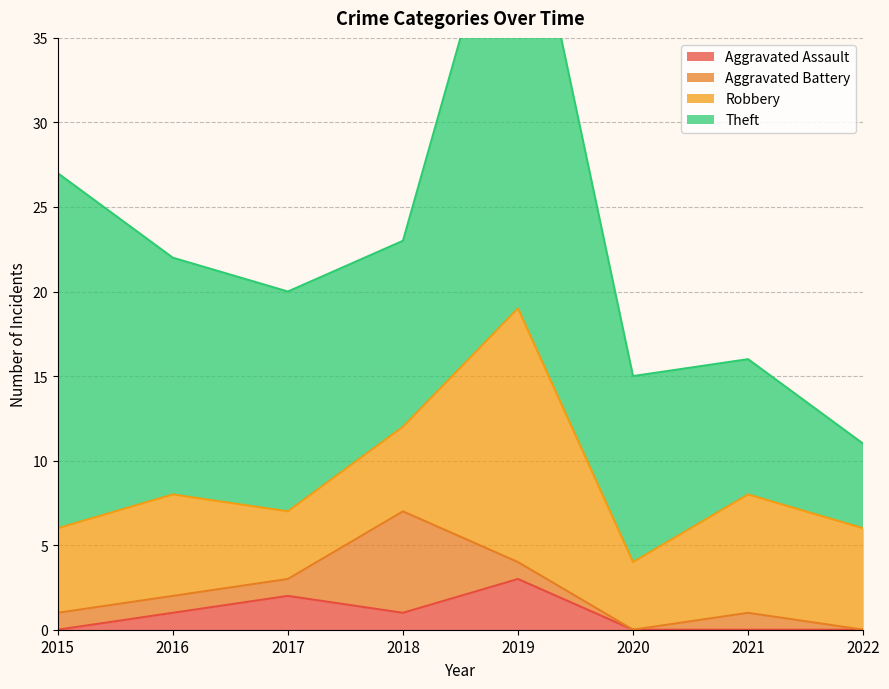

How many values in the Theft series are below 13?

4